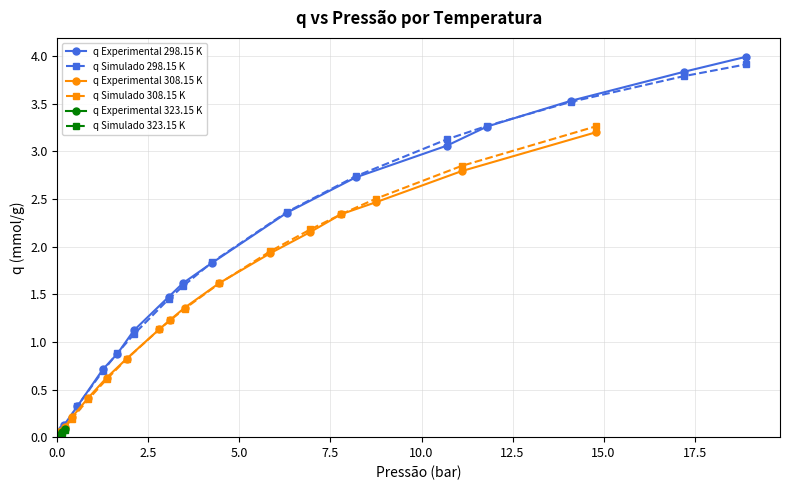

What is the maximum value for q Simulado 298.15 K?

3.9